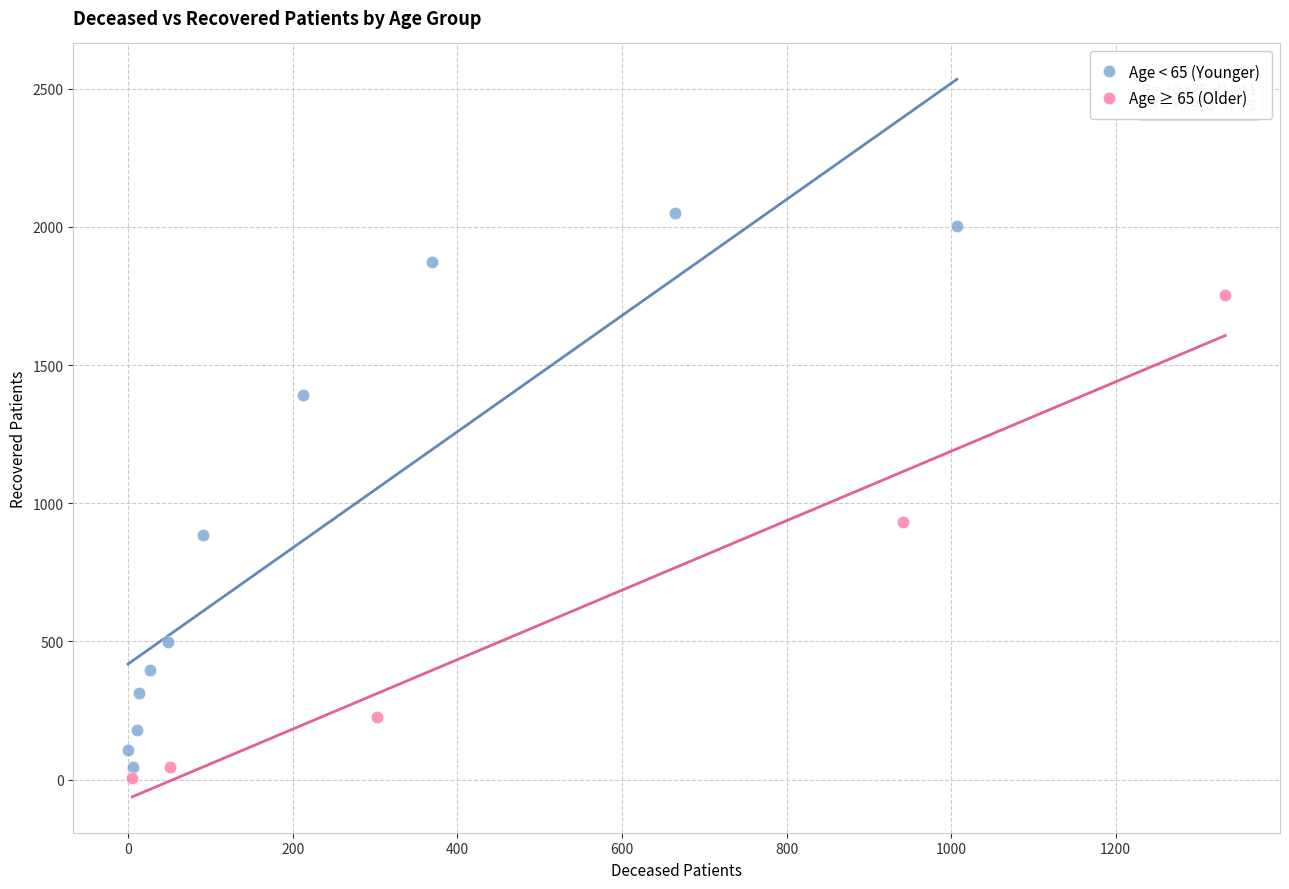

What are all the series names shown in the legend?

Age < 65 (Younger), Age ≥ 65 (Older)